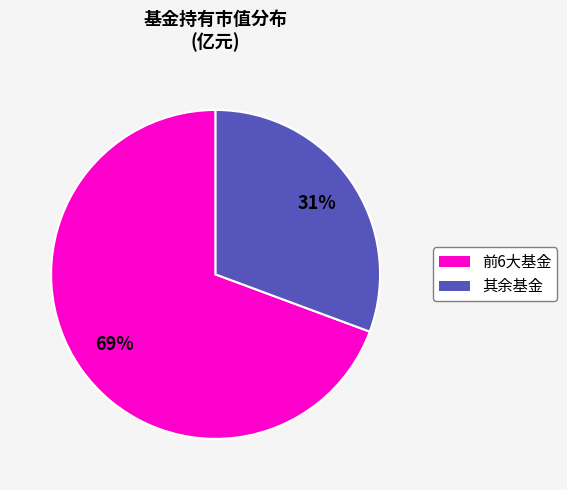

Is there any slice that represents more than half of the pie?

Yes